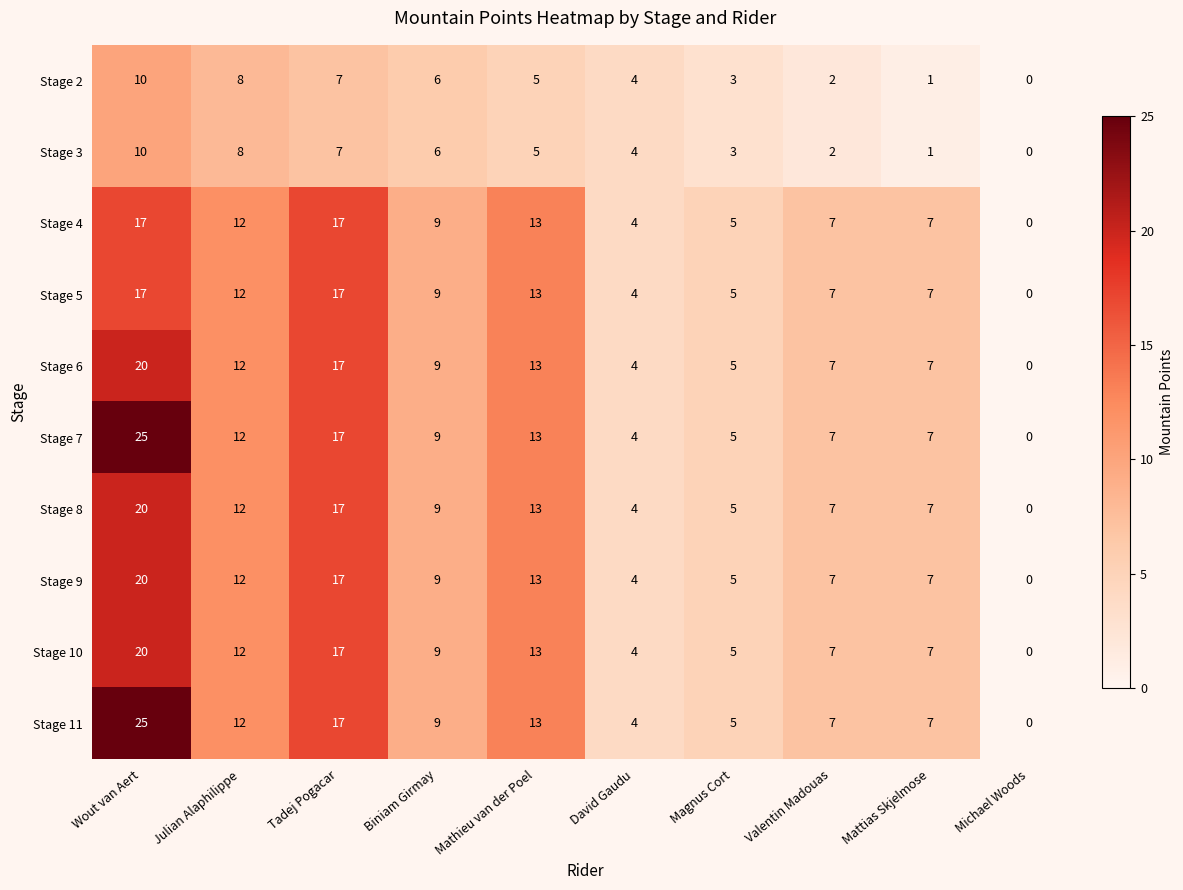

What is the maximum value shown in the chart?

25